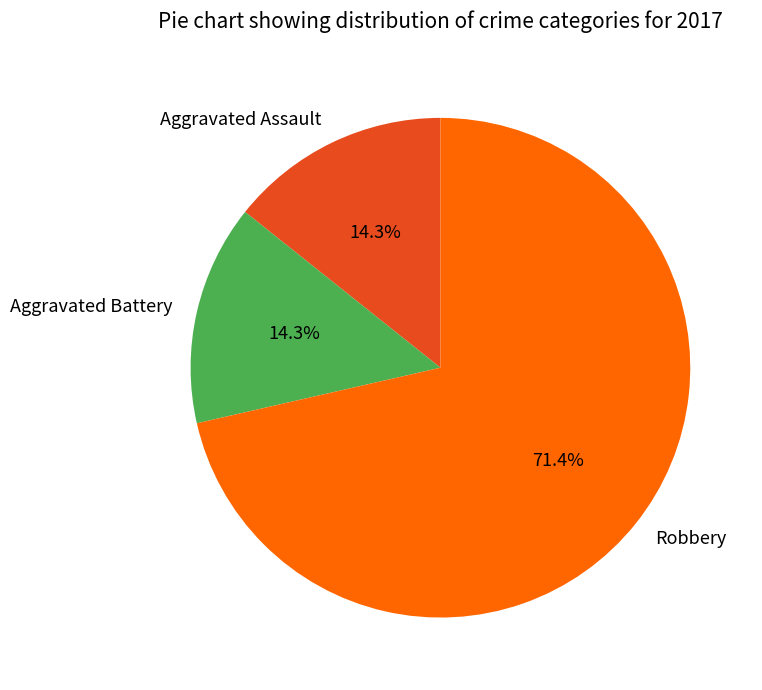

Which category accounts for the majority?

Robbery